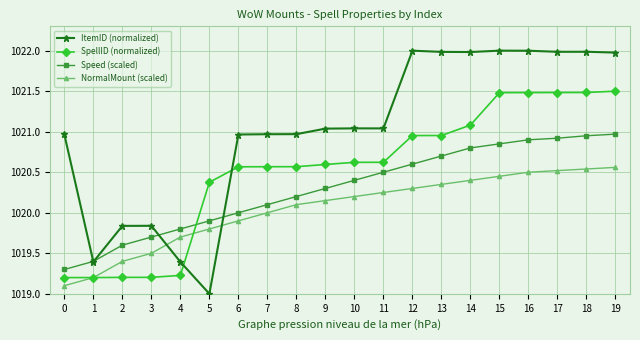

How many lines are shown in the chart?

4